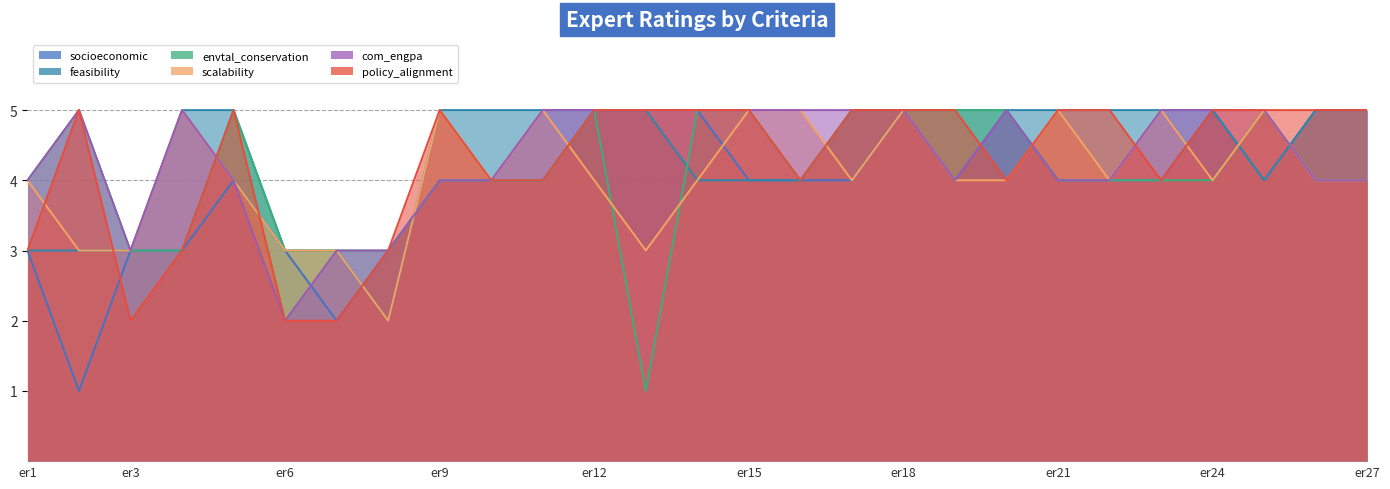

What is the value of the feasibility point at the 1st from the left?

3